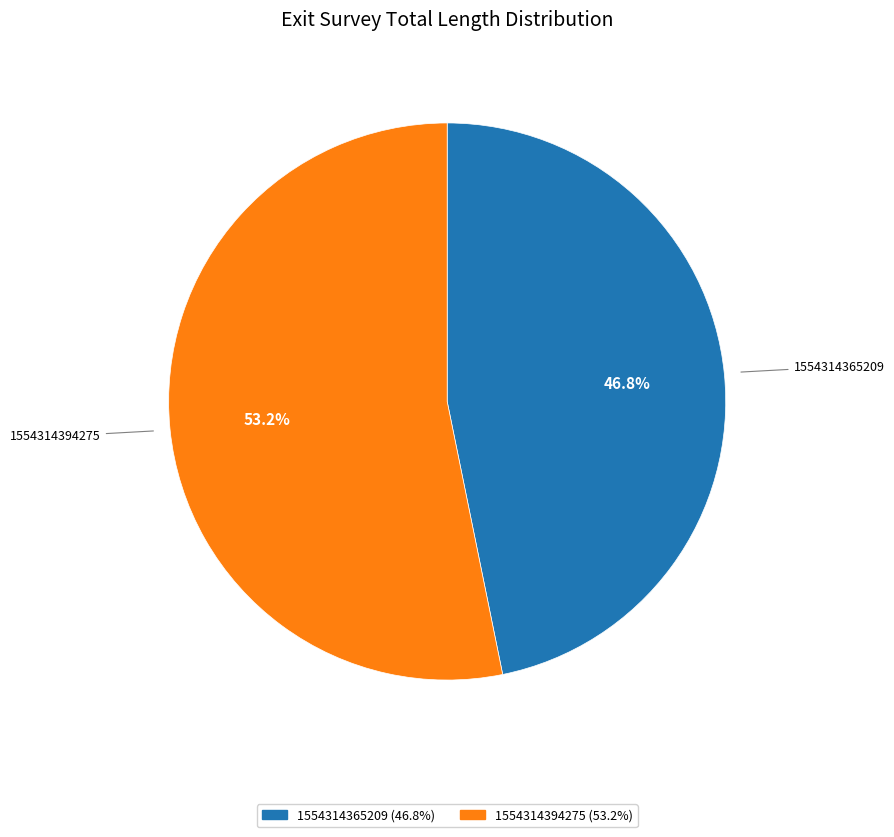

Which category accounts for the majority?

1554314394275